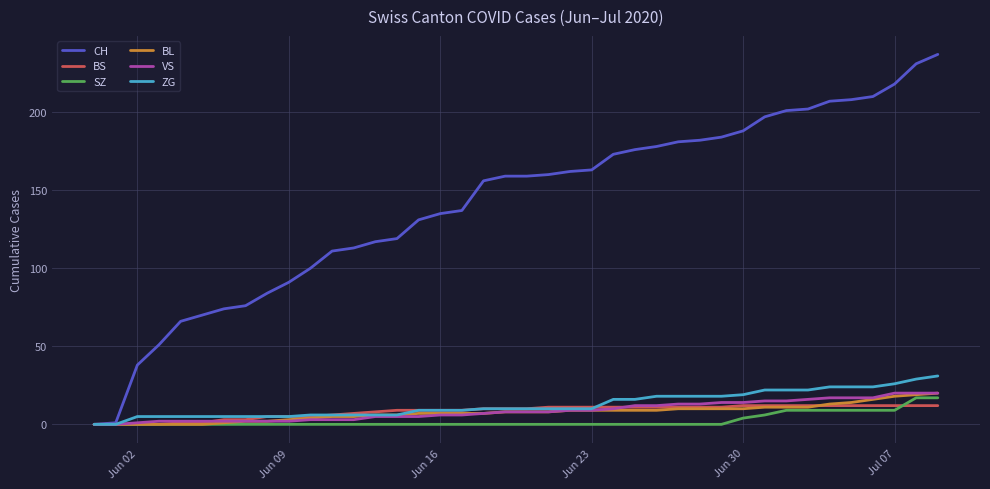

Which series has the widest spread of values?

CH